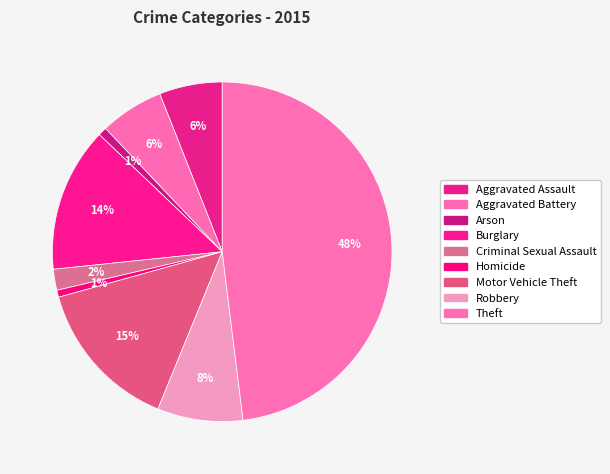

Count the number of slices in the pie.

9